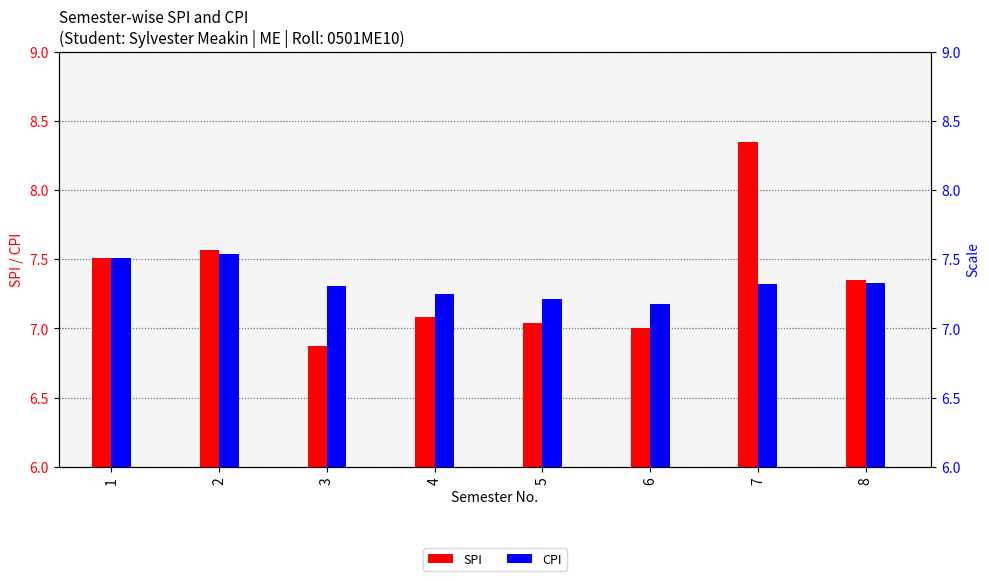

What is the difference between the highest and lowest values at 7?

1.0